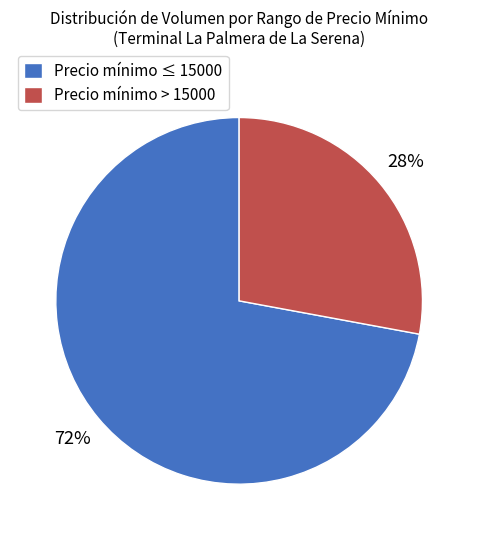

Count the number of slices in the pie.

2